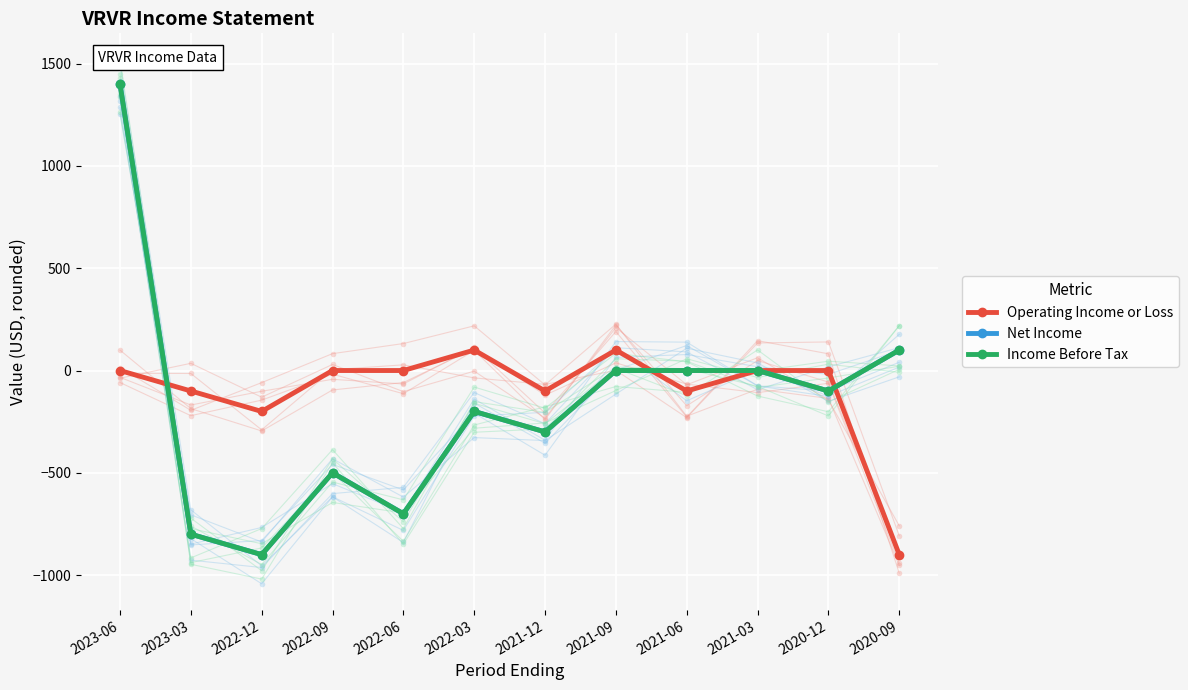

Count the number of categories in the chart.

12